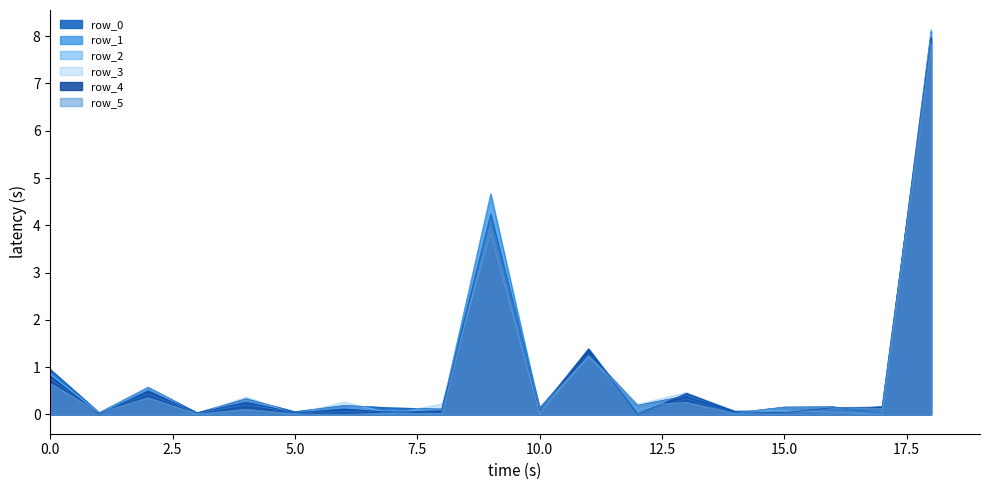

What is the sum of all row_1 values?

16.7